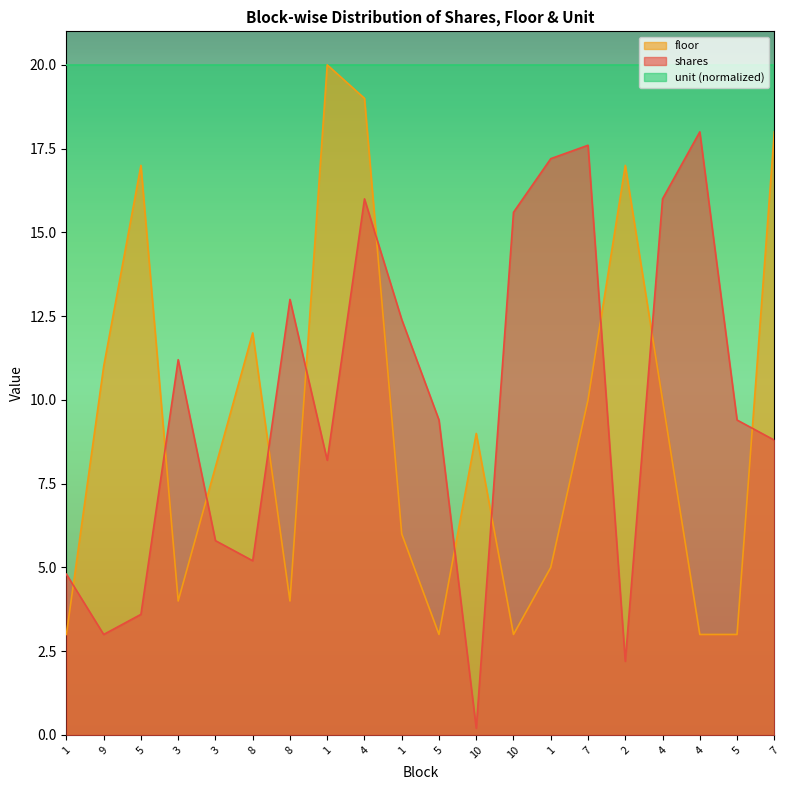

At which category does shares reach its first local peak?

3